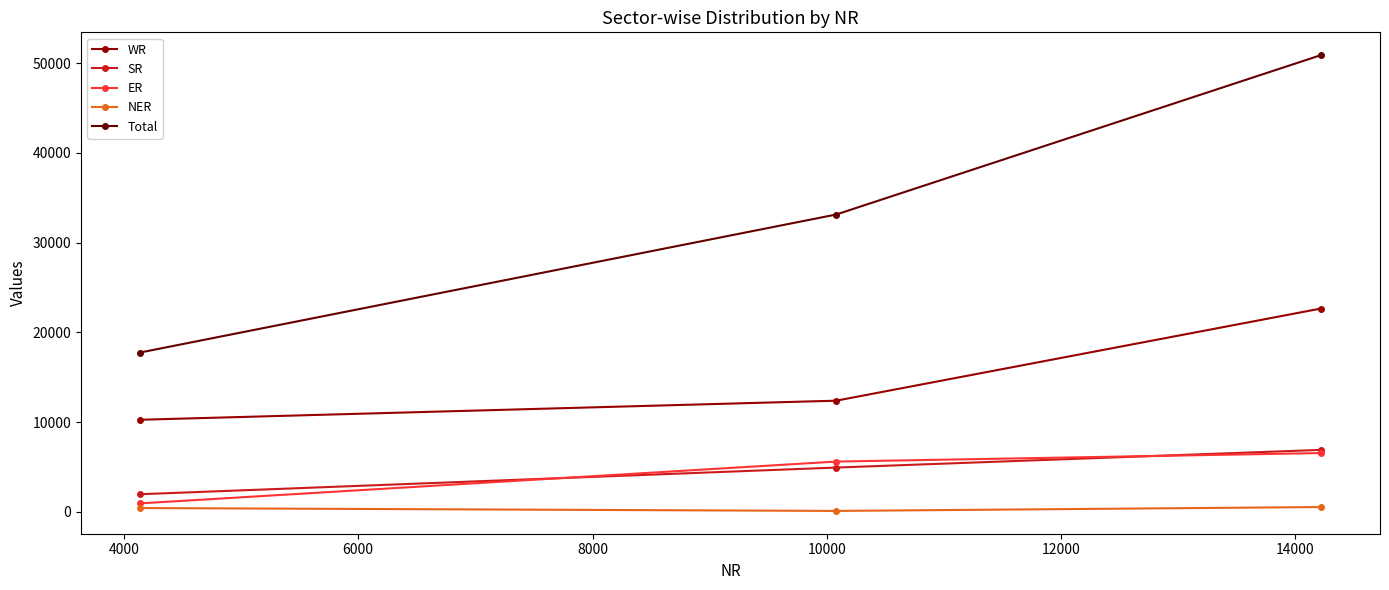

Which series has the widest spread of values?

Total